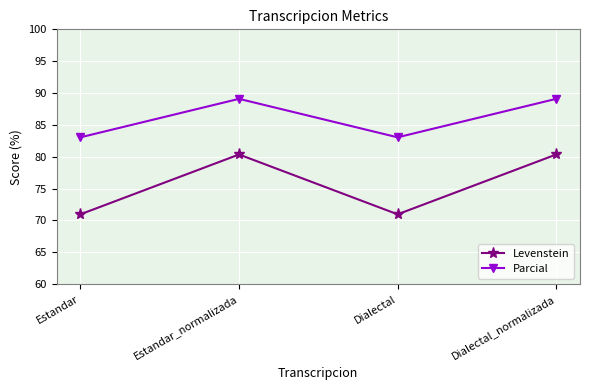

What is the sum of all Levenstein values?

302.6